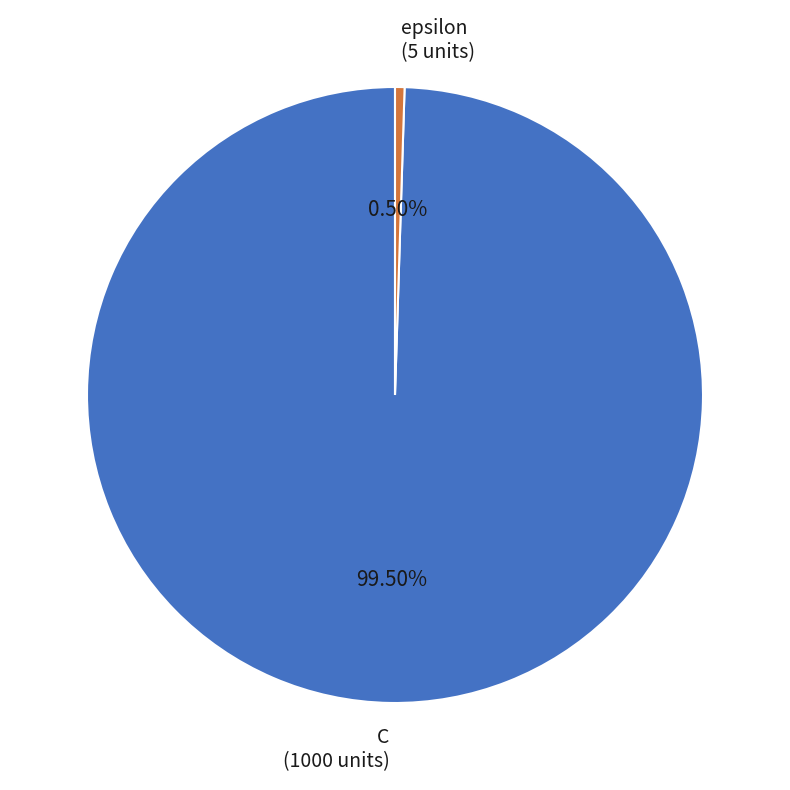

What portion of the pie excludes C?

0.5%